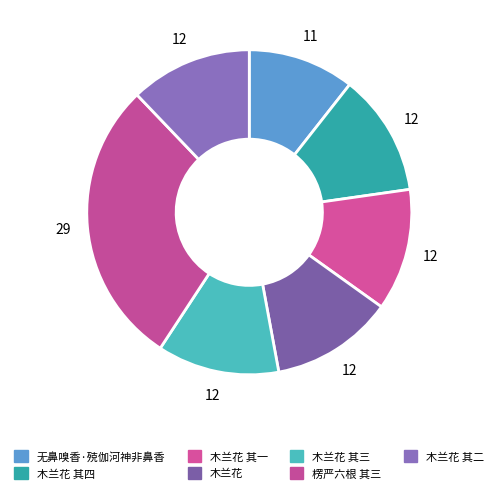

What is the ratio of the value at 木兰花 其一 to the value at 木兰花?

1.0